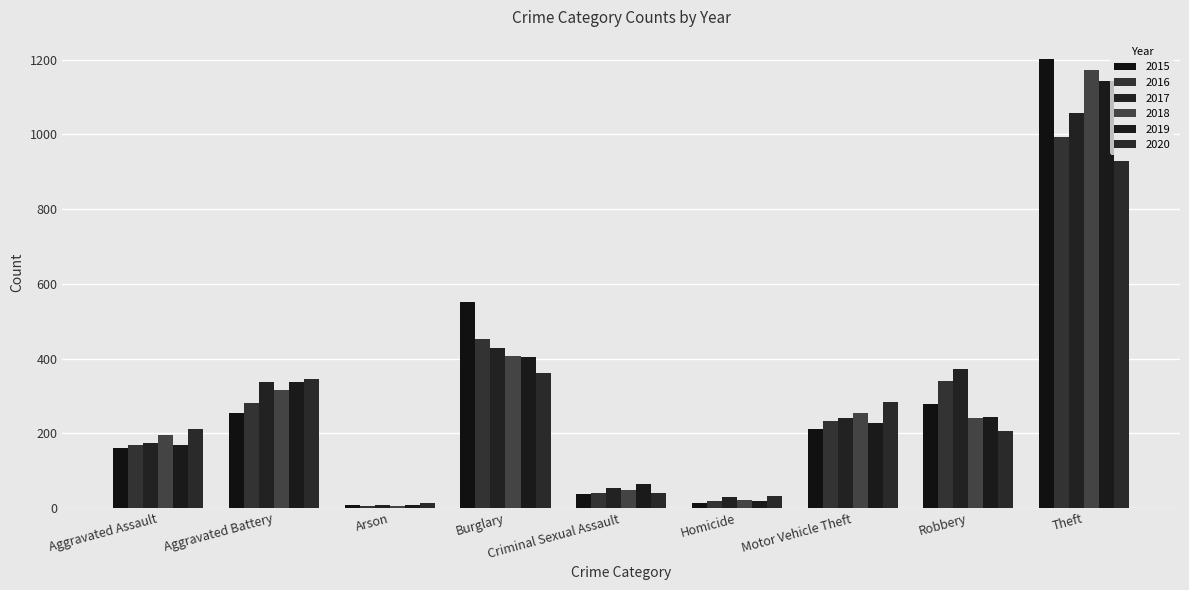

Rank the series at Arson from highest to lowest value.

2020, 2015, 2017, 2019, 2016, 2018